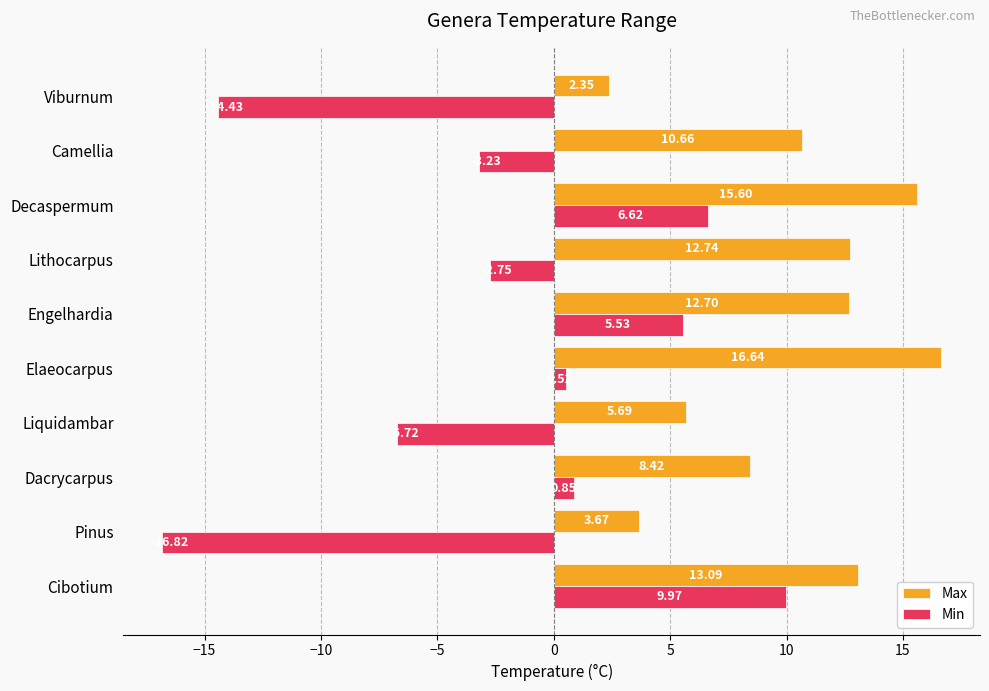

What are all the series names shown in the legend?

Max, Min